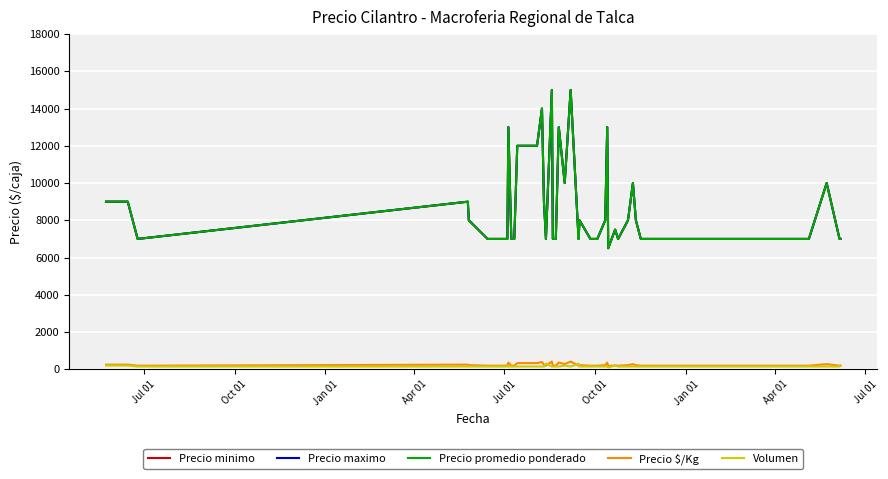

True or false: Precio $/Kg and Precio promedio ponderado cross at least once.

False